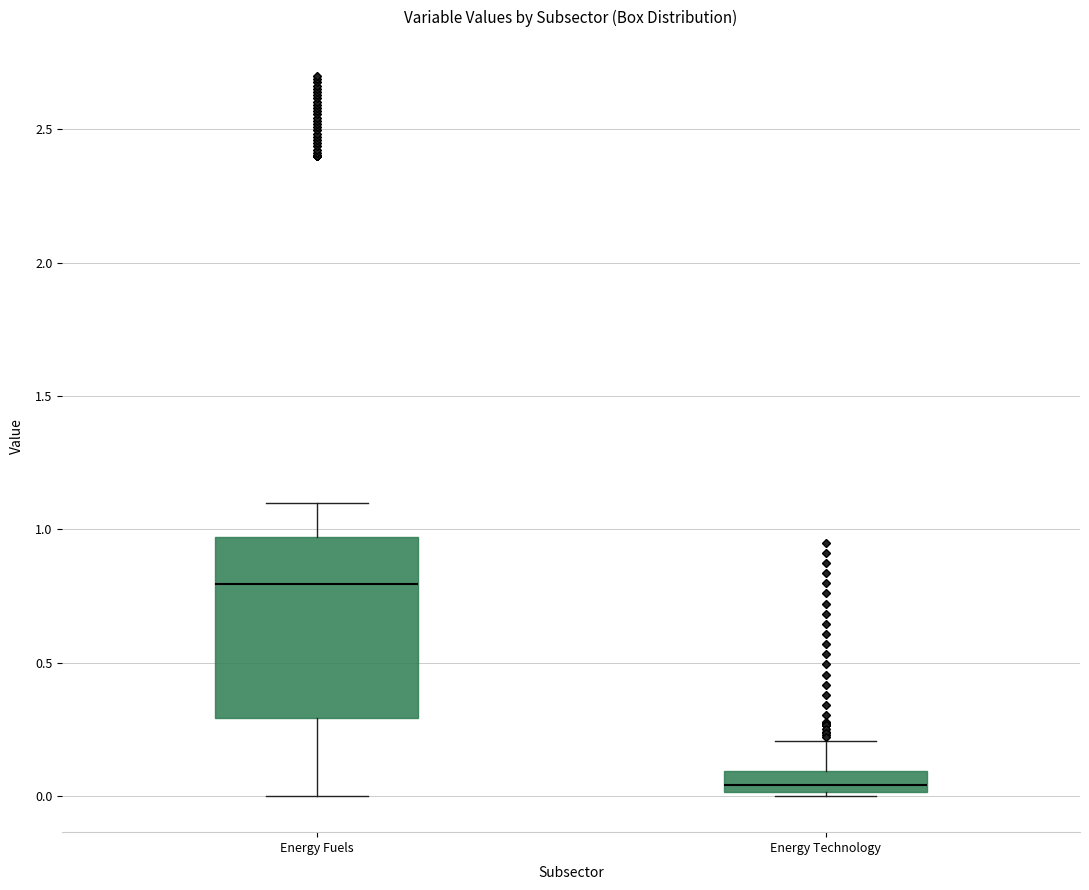

Where is the upper edge of the box for Energy Technology on the y-axis? The values are not printed on the chart, so give them approximately, as read against the axis.

0.10